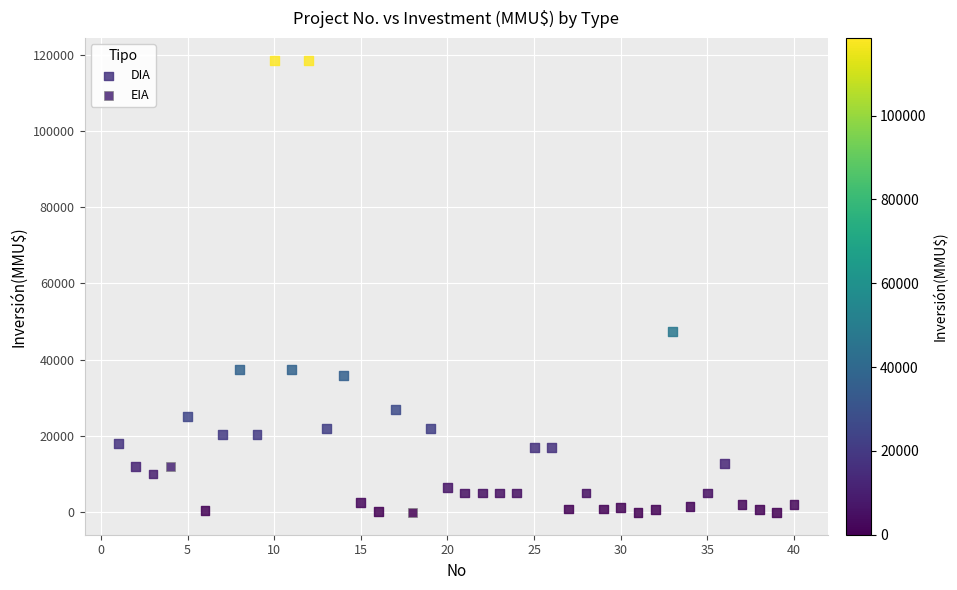

What are all the series names shown in the legend?

DIA, EIA